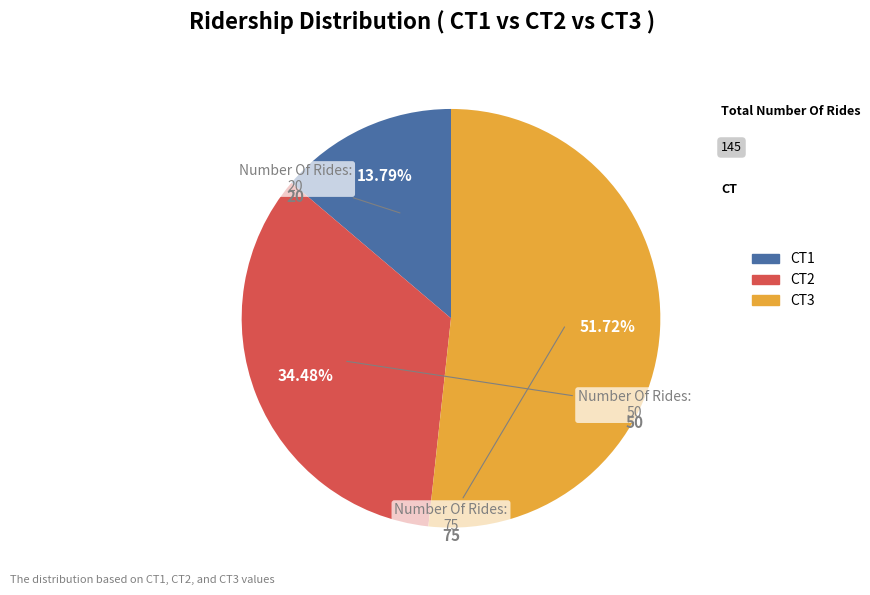

True or false: CT3 accounts for 42% of the total.

False